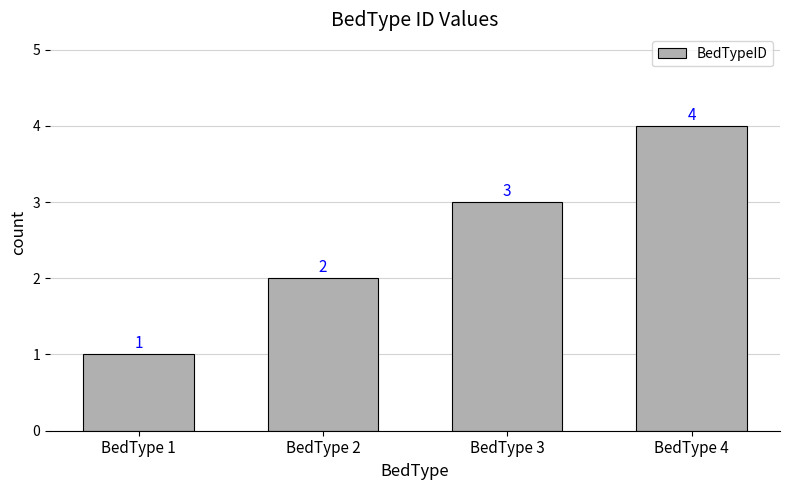

Which label corresponds to the largest value in the chart?

BedType 4